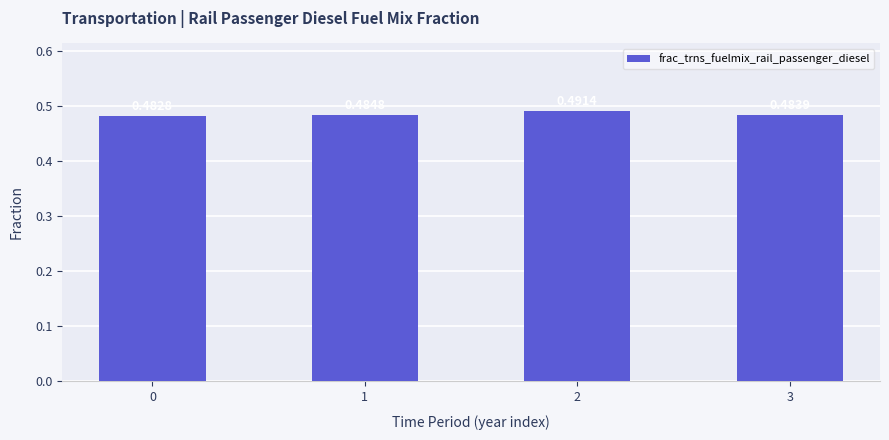

Between 3 and 0, which is larger?

3